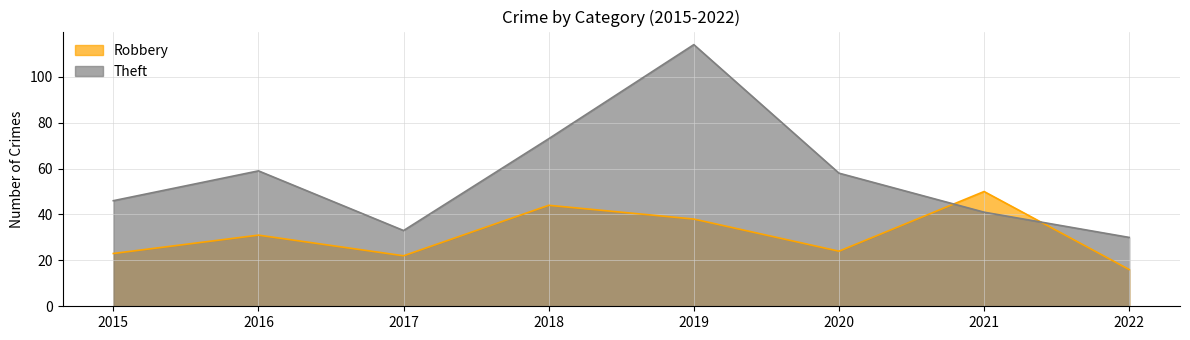

What is the difference between the second highest and minimum values in the Robbery series?

28